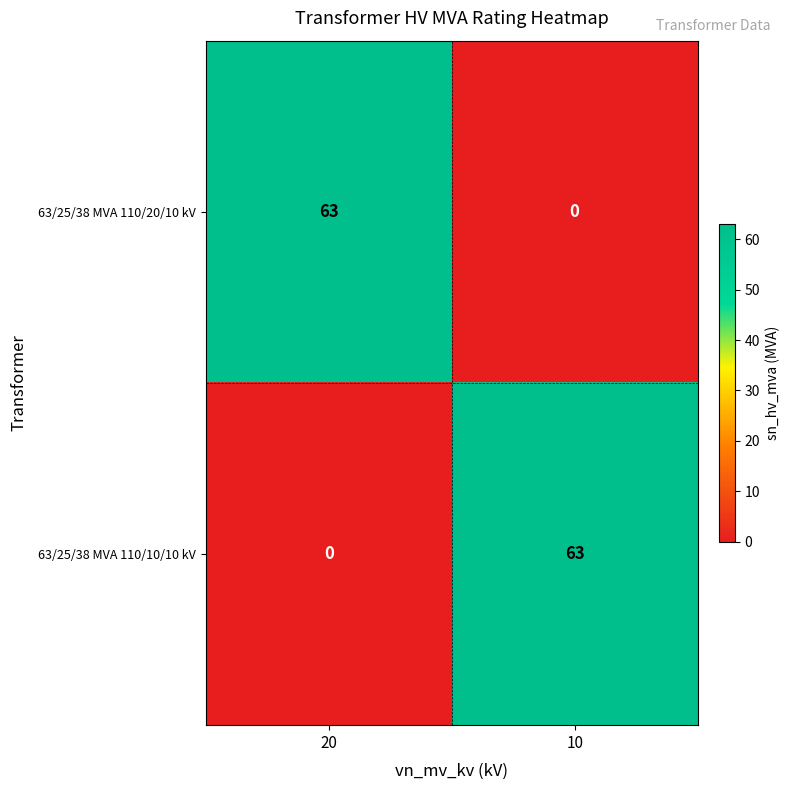

At 20, list the series in order from largest to smallest.

63/25/38 MVA 110/20/10 kV, 63/25/38 MVA 110/10/10 kV